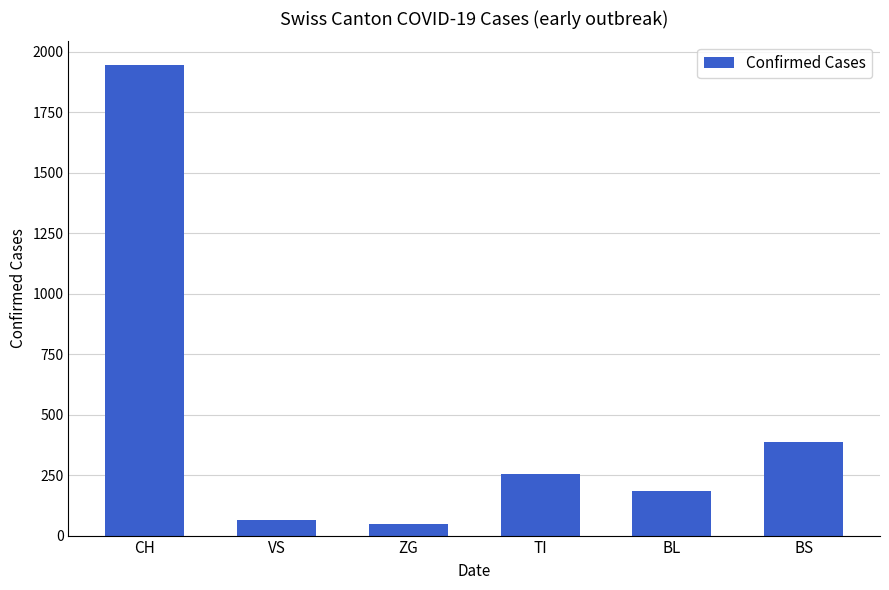

What is the greatest value displayed?

1945